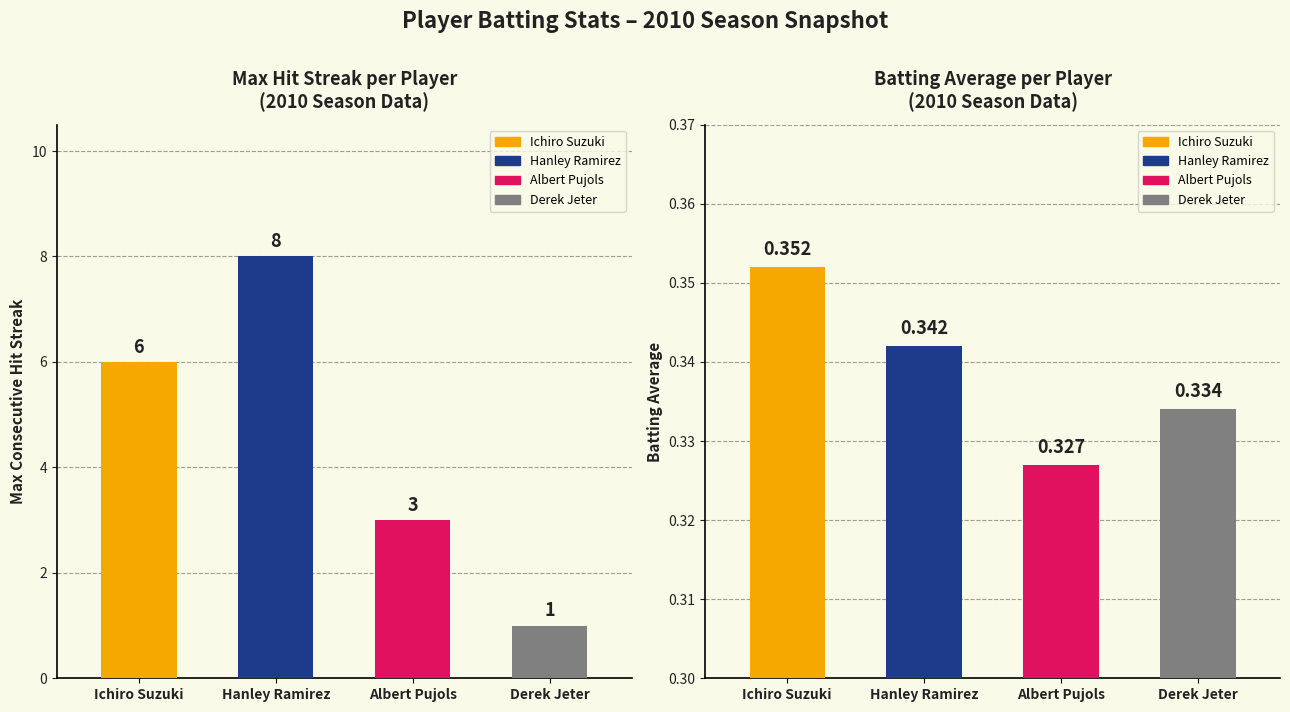

Reading left to right, list all the values displayed in this chart.

Max Streak: Ichiro Suzuki=6.0	Hanley Ramirez=8.0	Albert Pujols=3.0	Derek Jeter=1.0
Batting Average: Ichiro Suzuki=0.4	Hanley Ramirez=0.3	Albert Pujols=0.3	Derek Jeter=0.3